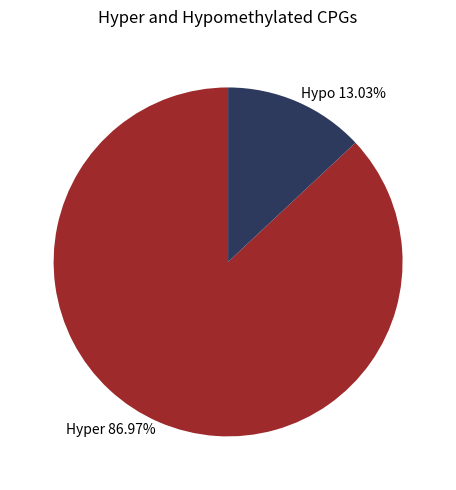

Which has a higher value, Hypo 13.03% or Hyper 86.97%?

Hyper 86.97%